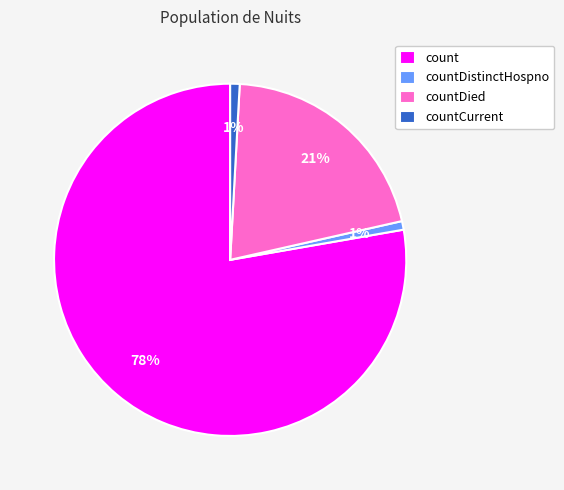

The count slice represents 78% of the pie. True or false?

True